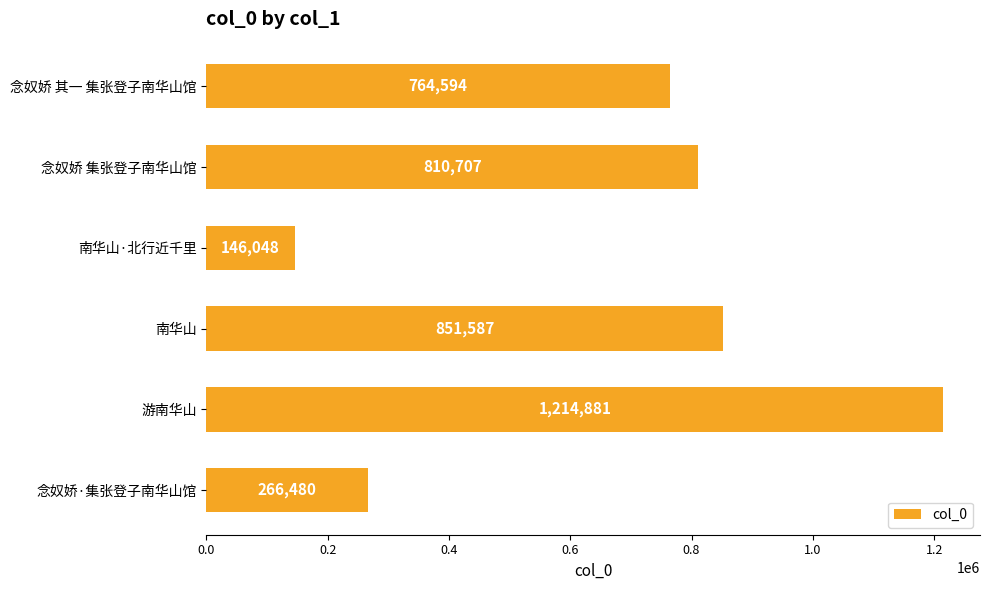

Where is the data nearest to the value 680464?

念奴娇 其一 集张登子南华山馆